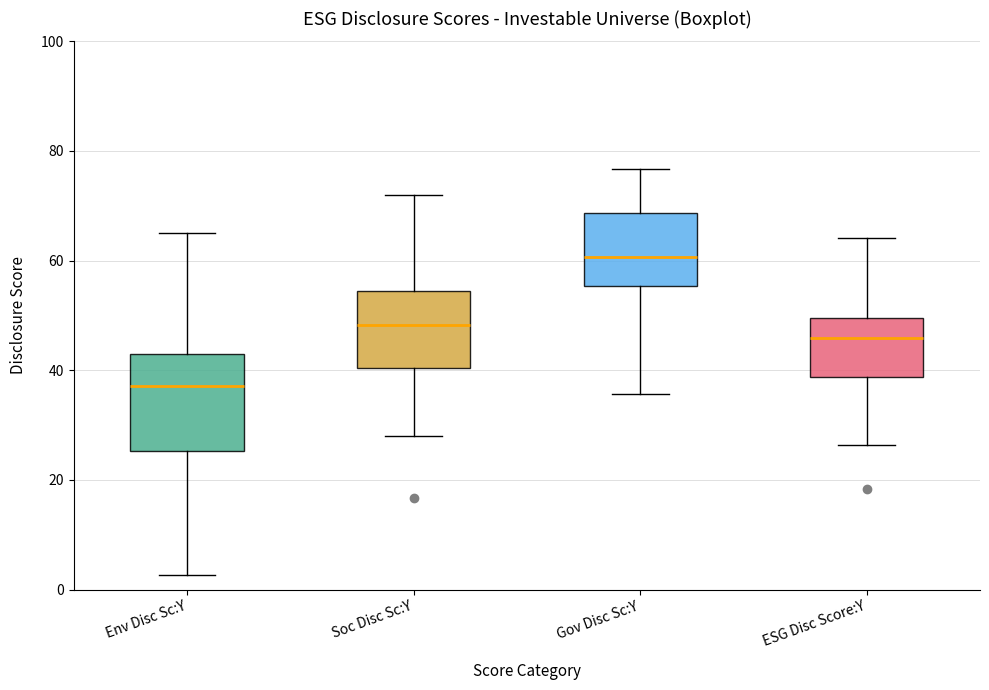

Where does the lower whisker of the box for Gov Disc Sc:Y end on the y-axis? The values are not printed on the chart, so give them approximately, as read against the axis.

36